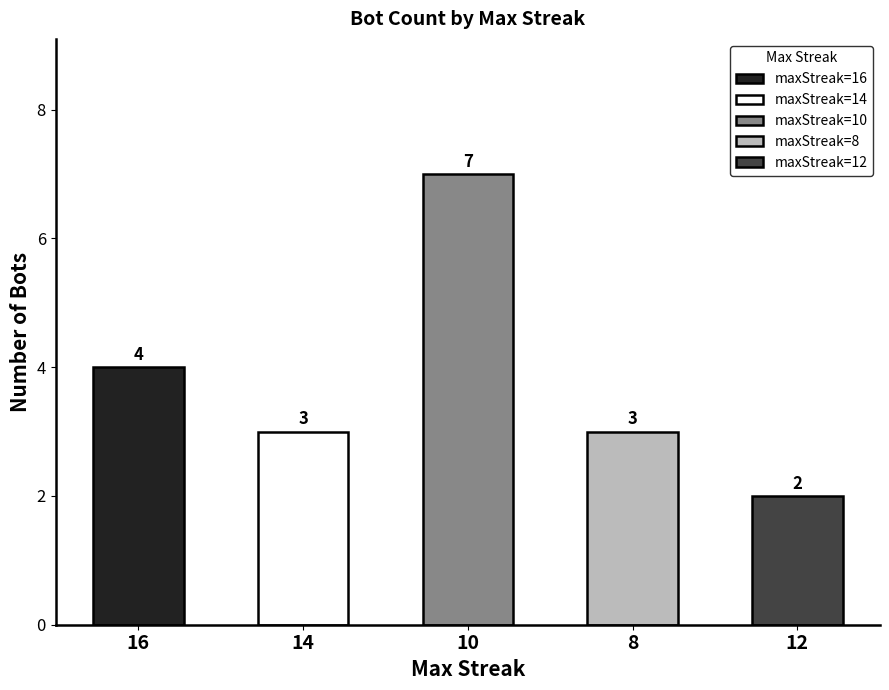

True or false: the data shows 4 at 10.

False